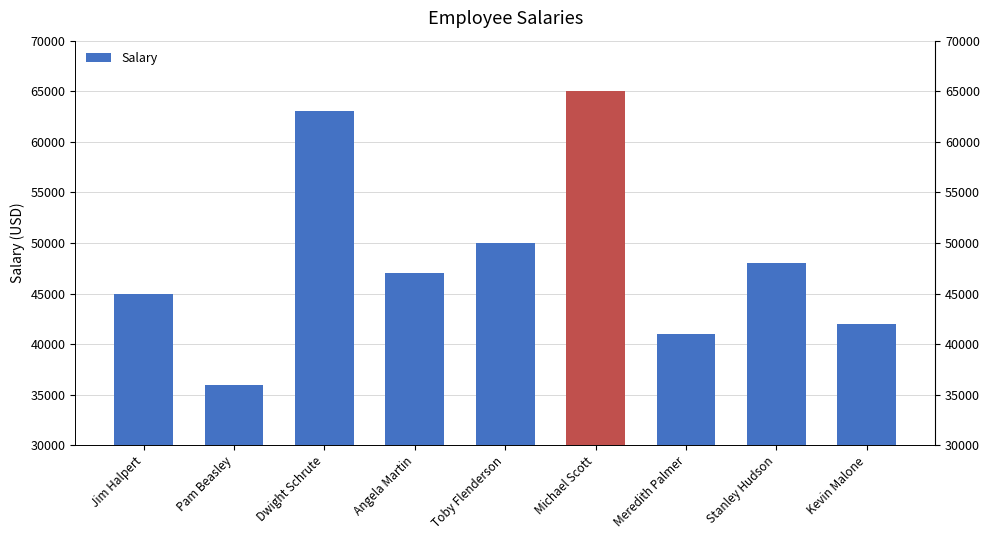

What is the change in value from Angela Martin to Toby Flenderson?

+3000